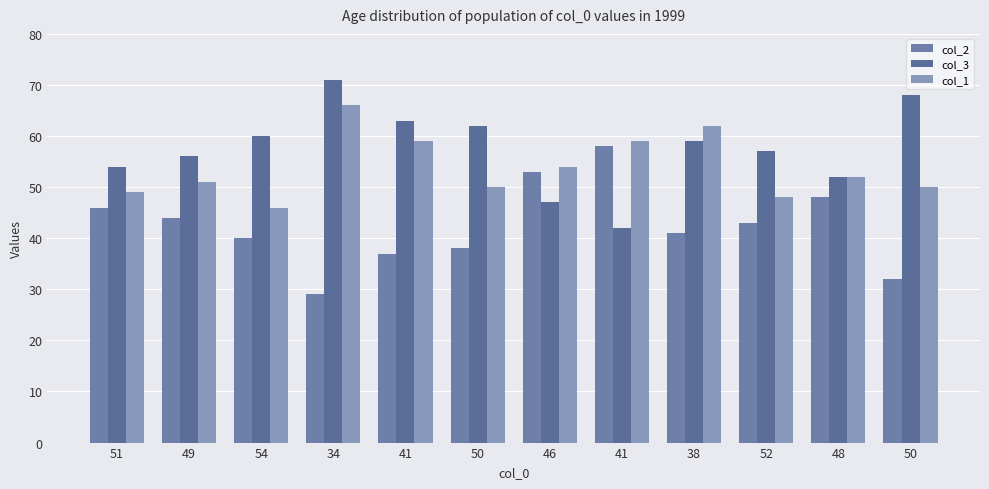

Which series has the largest total across all categories?

col_3